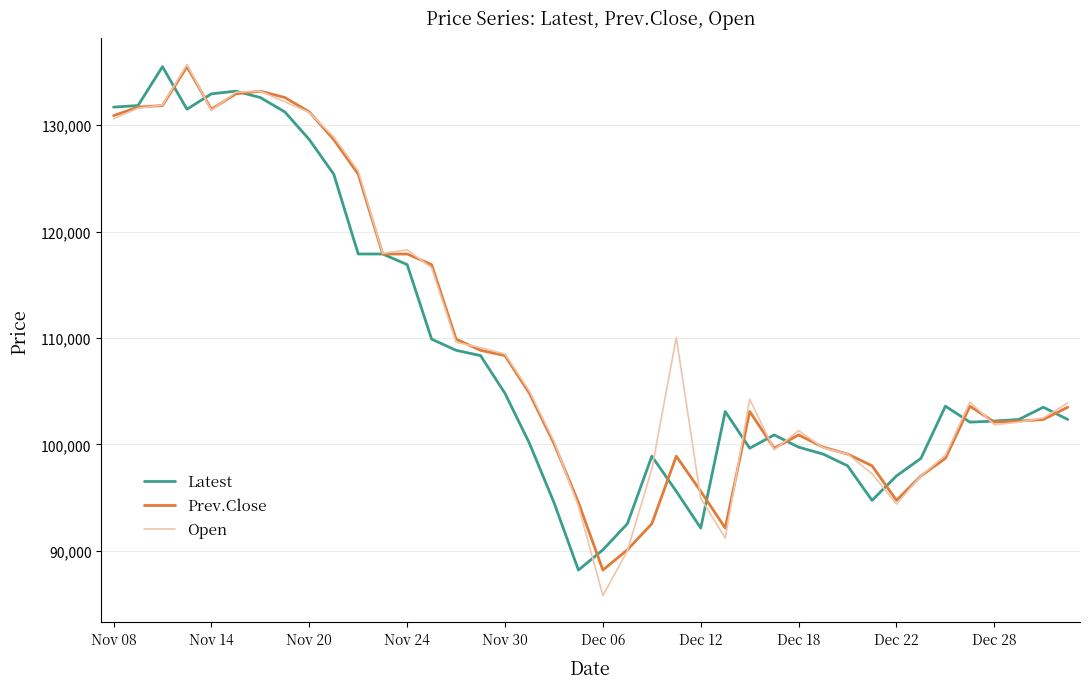

What is the smallest value displayed?

85800